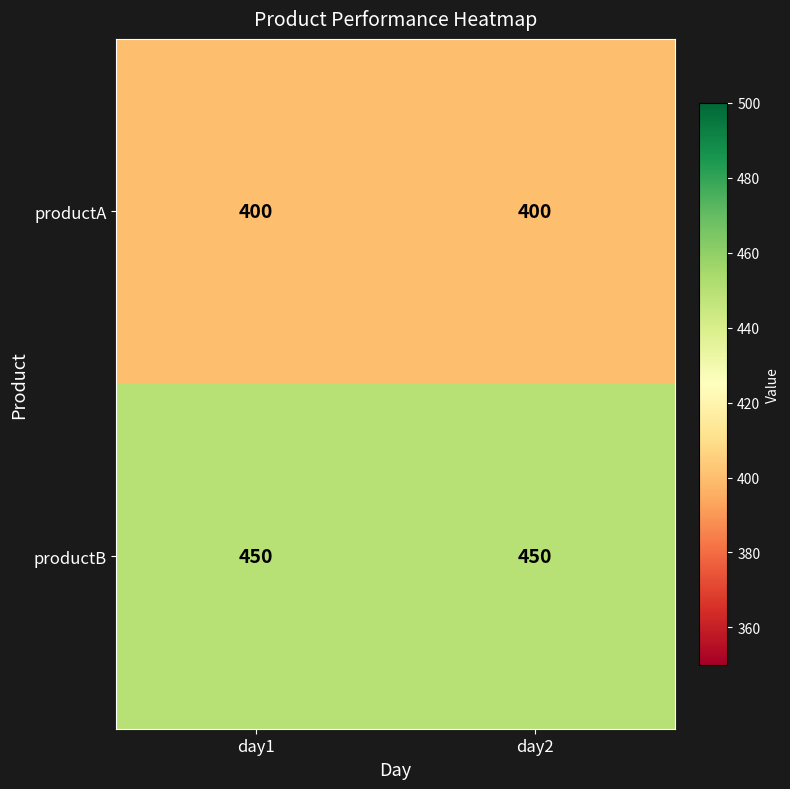

List the series in order of their overall mean, highest first.

productB, productA